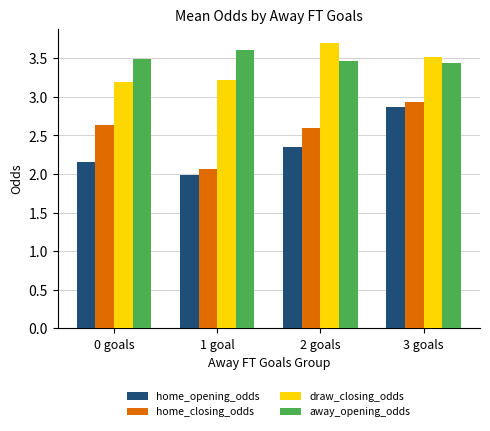

What are all the series names shown in the legend?

home_opening_odds, home_closing_odds, draw_closing_odds, away_opening_odds